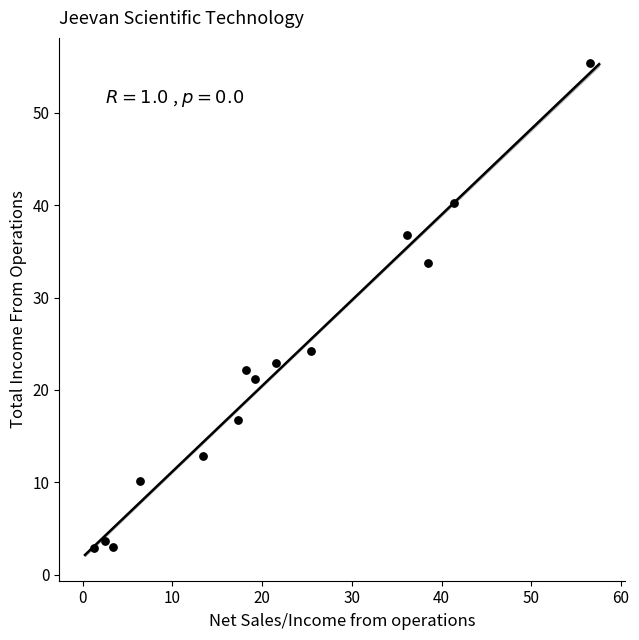

What is the range of X values (max minus min)?

55.3